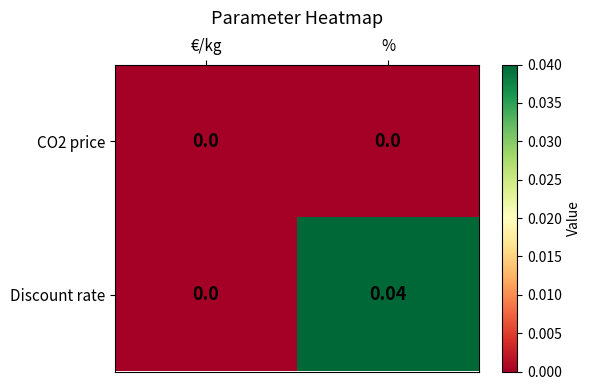

Is the value of Discount rate at % greater than the value of CO2 price at €/kg?

Yes